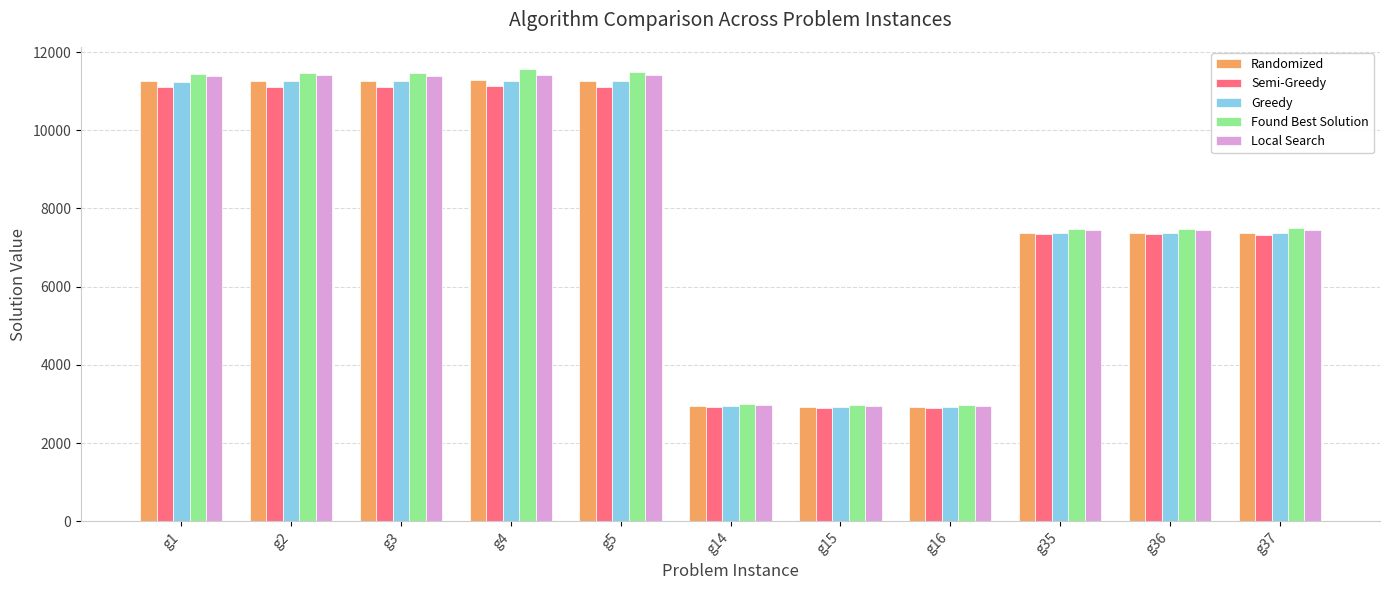

Which series has the largest range (max minus min)?

Found Best Solution